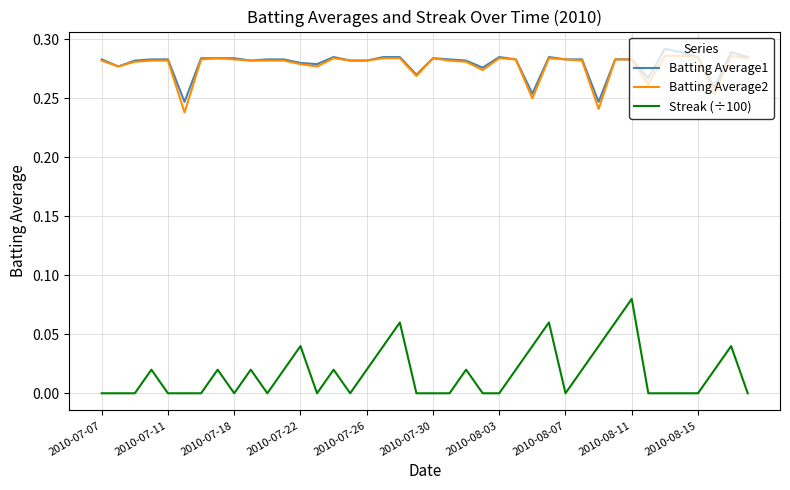

True or false: Streak (÷100) and Batting Average1 intersect in this chart.

False